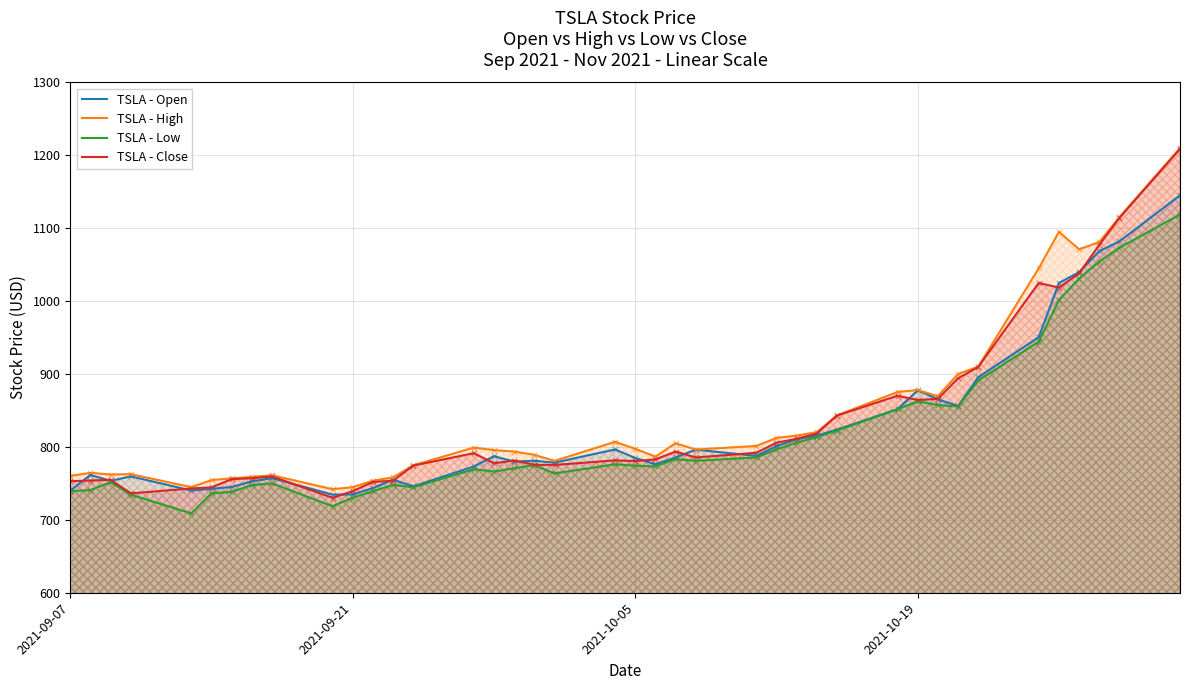

What is the total value across all series at 2021-09-21?

2949.3